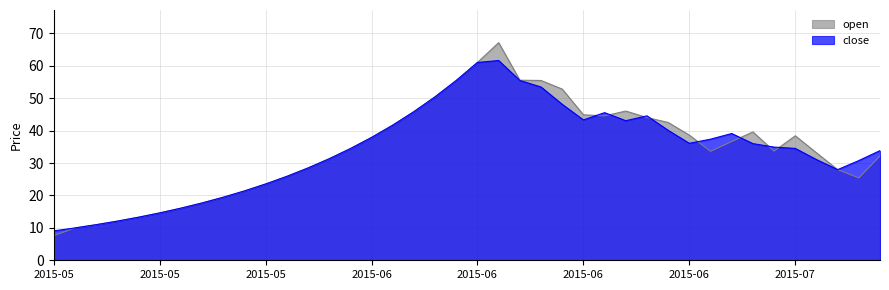

Reading left to right, extract all data points from this chart.

close: 9.1	10.0	11.0	12.1	13.3	14.6	16.1	17.7	19.4	21.4	23.5	25.9	28.5	31.3	34.4	37.9	41.7	45.8	50.4	55.5	61.0	61.6	55.5	53.5	48.1	43.3	45.5	43.1	44.5	40.1	36.1	37.4	39.1	36.0	34.9	34.5	31.1	28.0	30.8	33.8
open: 7.6	10.0	11.0	12.1	13.3	14.6	16.1	17.7	19.4	21.4	23.5	25.9	28.5	31.3	34.4	37.9	41.7	45.8	50.4	55.5	61.0	67.1	55.5	55.5	52.8	44.9	44.5	46.0	44.0	42.5	38.6	33.6	36.6	39.6	33.7	38.4	33.2	28.0	25.4	32.2